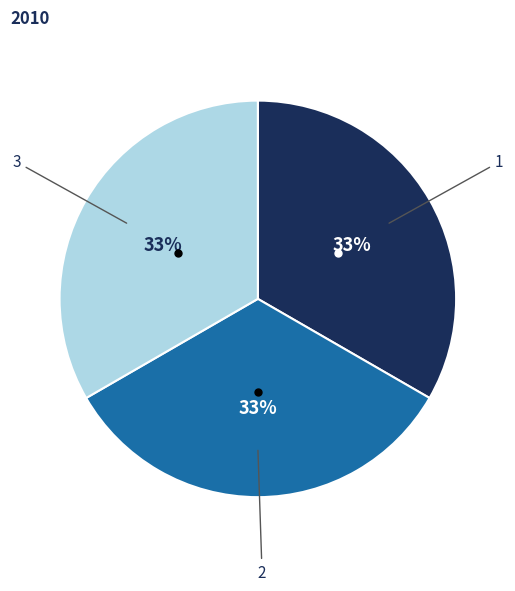

Does any single category account for the majority?

No